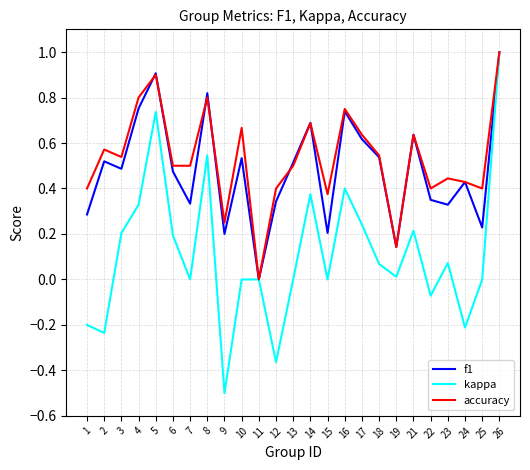

Does the chart have visible grid lines?

Yes